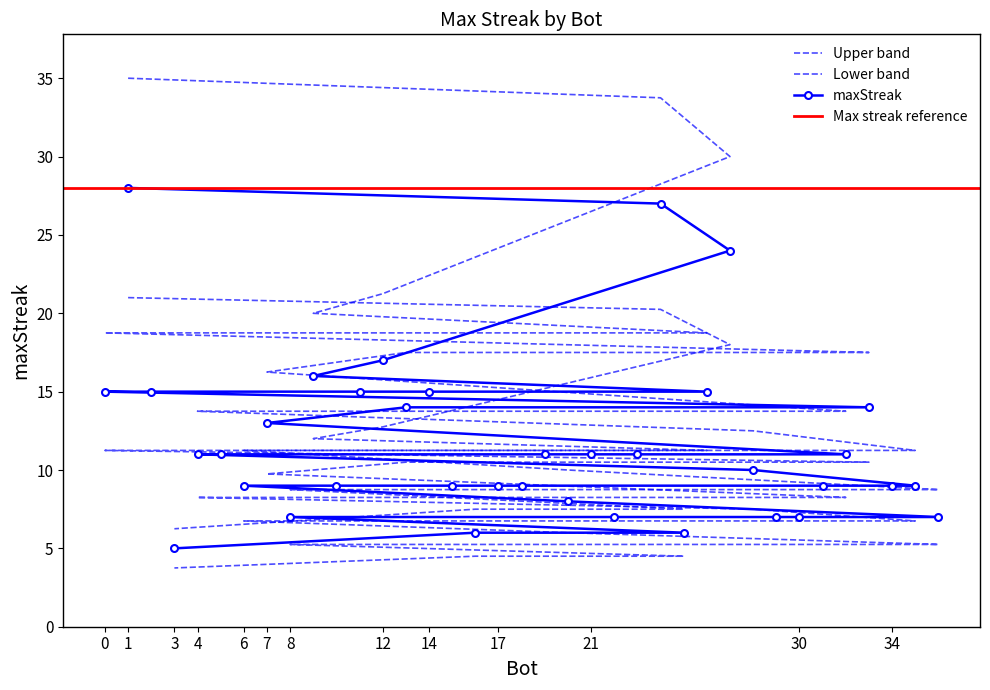

What is the ratio of the value at 8 to the value at 30?

1.0